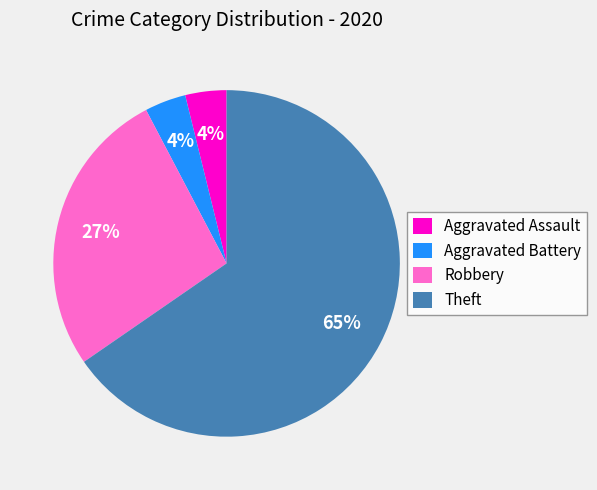

Count the number of slices in the pie.

4